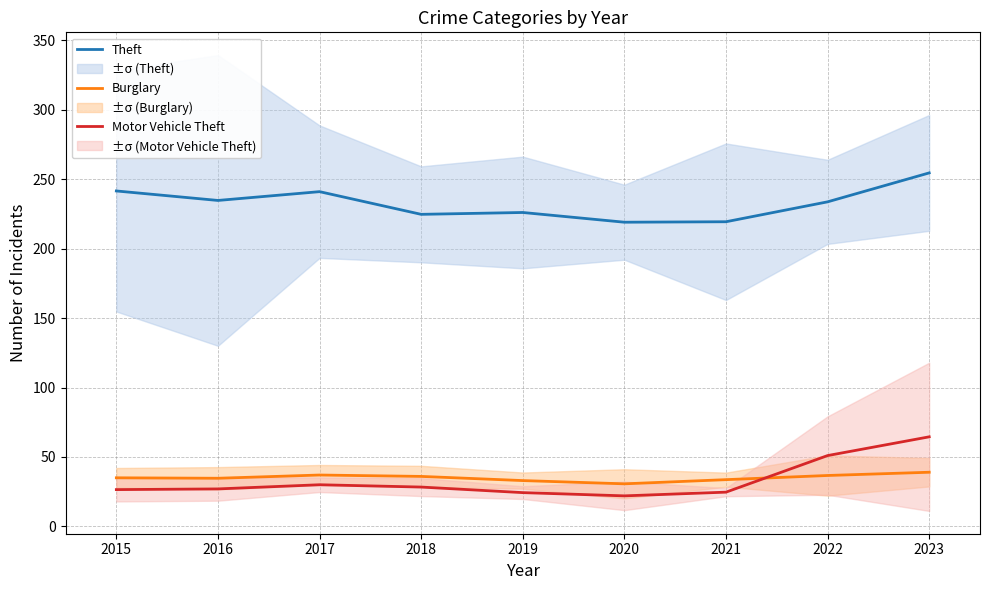

The Theft series shows 219.3 at 2021. True or false?

True